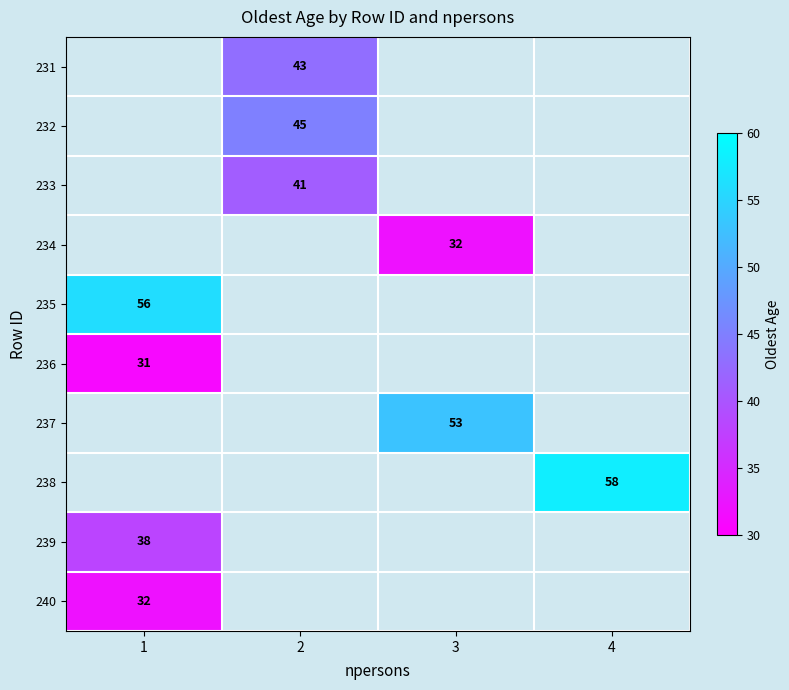

Count the number of categories in the chart.

4